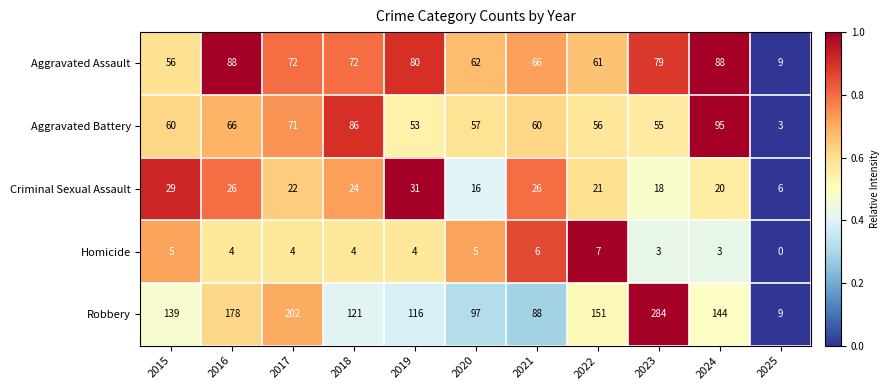

What is the average value of the Homicide series?

4